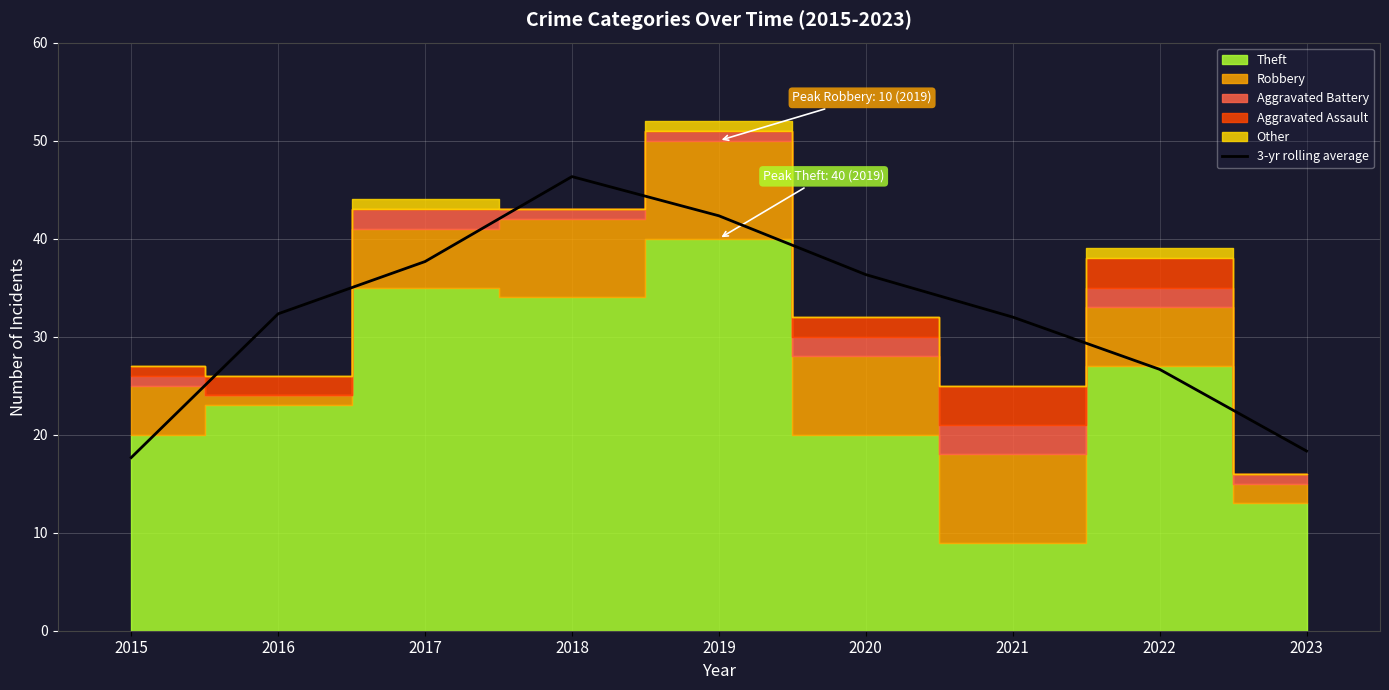

Where is the data nearest to the value 32?

2021